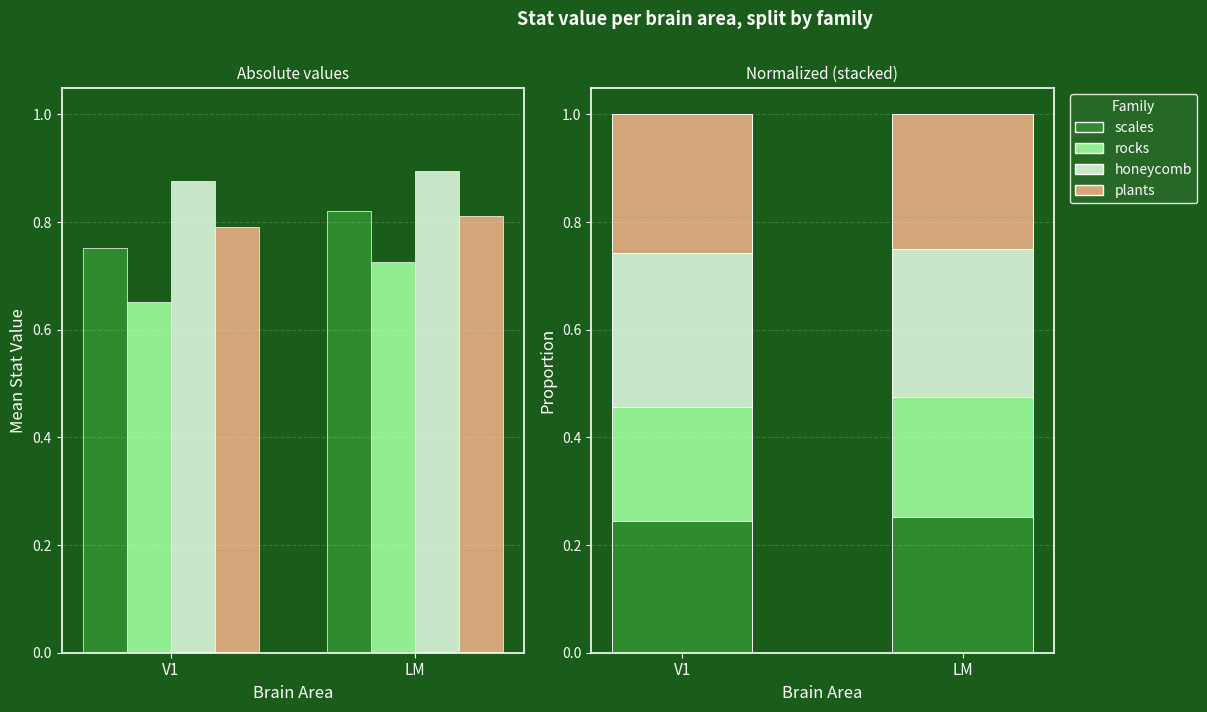

Is the value of plants at V1 greater than the value of scales at LM?

Yes